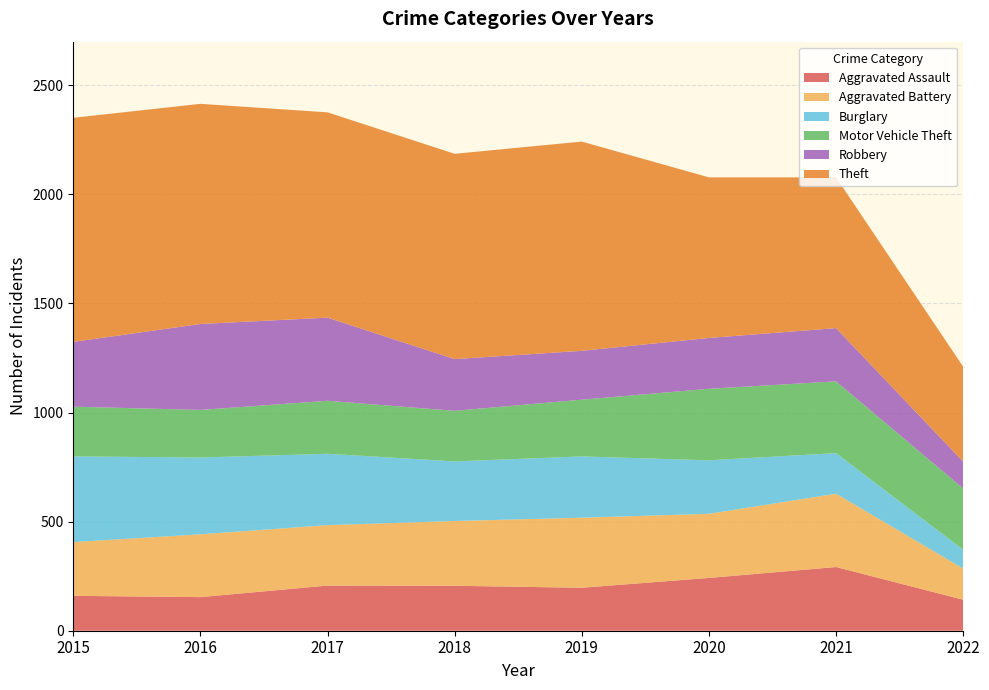

Reading left to right, what are all the values shown in this chart?

Aggravated Assault: 160	154	207	206	197	242	292	142
Aggravated Battery: 246	288	277	297	321	294	336	143
Burglary: 393	352	327	273	281	245	186	86
Motor Vehicle Theft: 228	218	243	232	260	328	329	281
Robbery: 297	394	381	237	224	233	244	123
Theft: 1027	1009	941	941	959	736	691	435